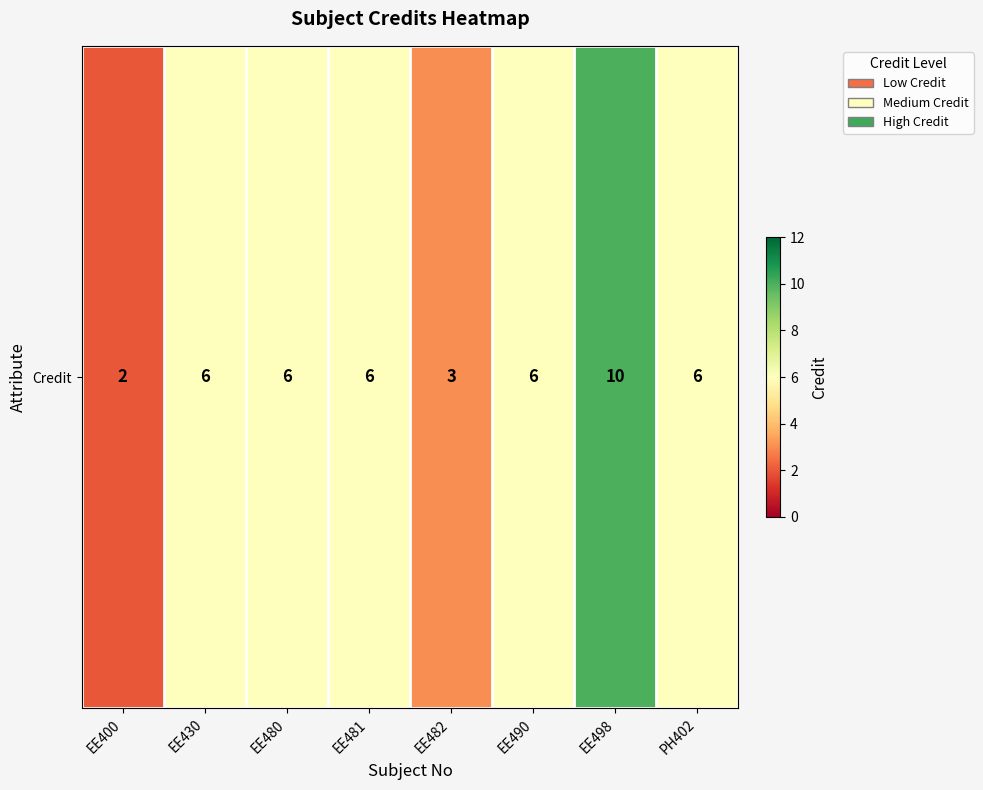

List the labels in order of value, smallest first.

EE400, EE482, EE430, EE480, EE481, EE490, PH402, EE498